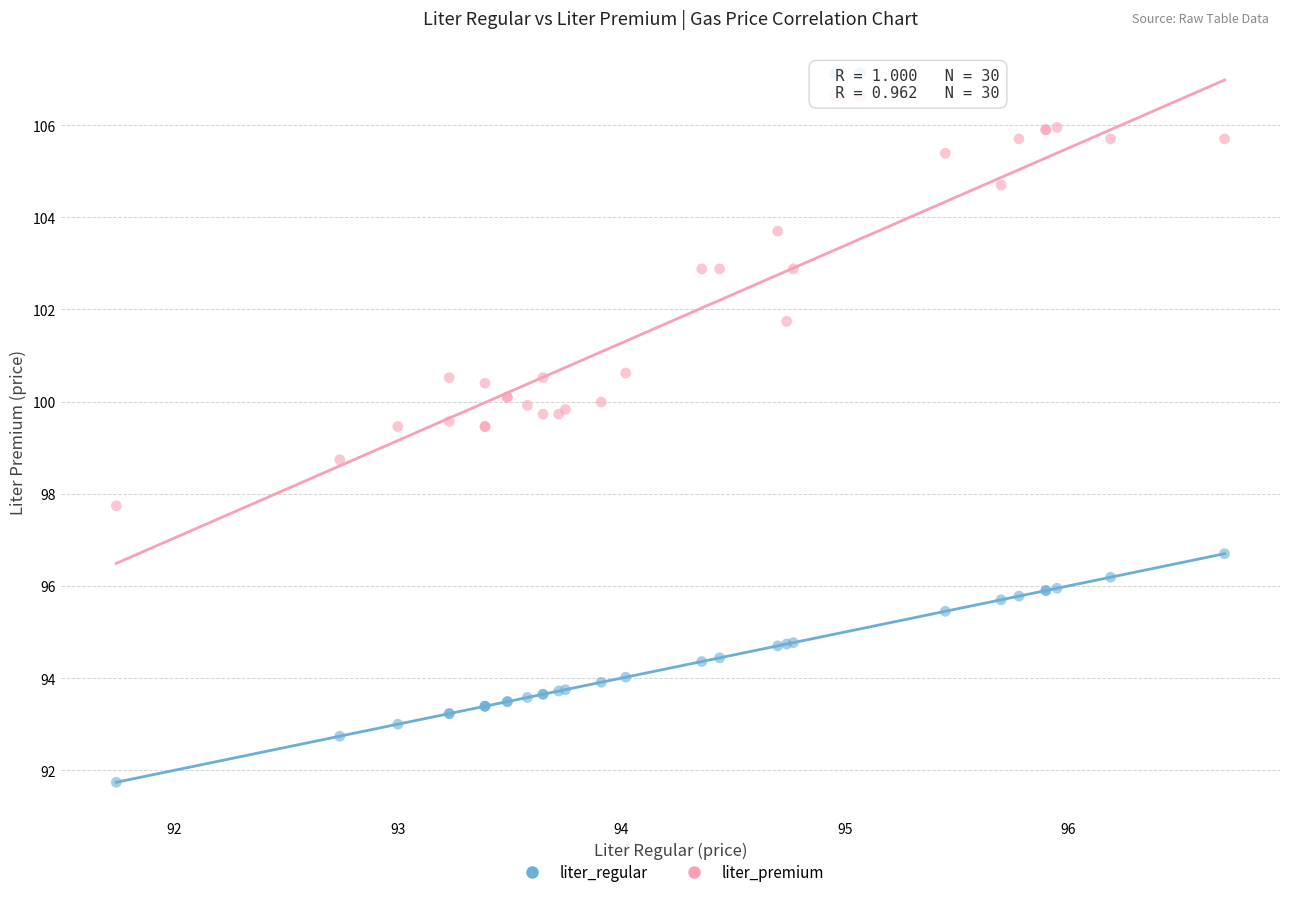

Which series contains the highest Y value?

liter_premium